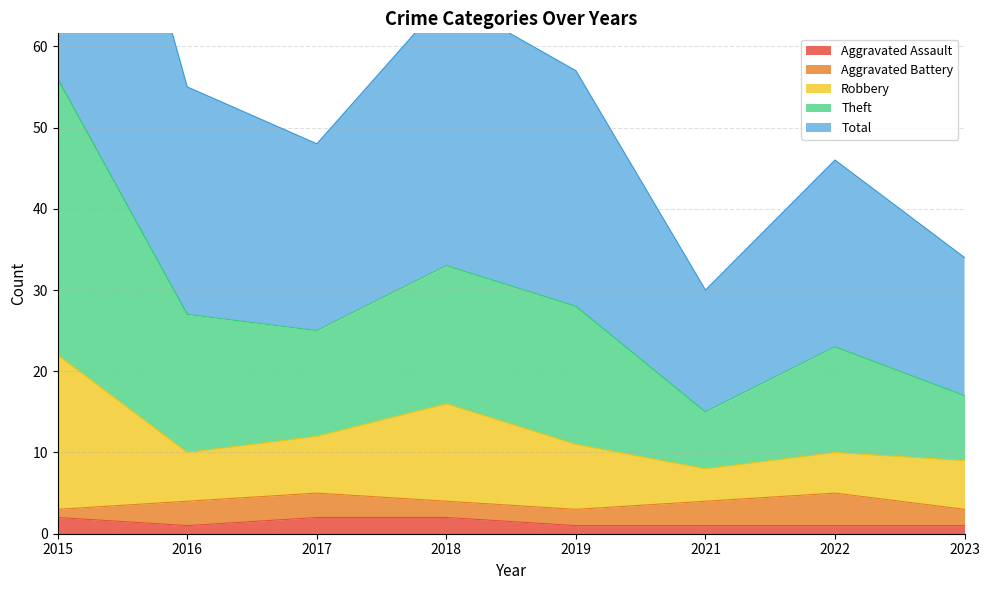

Where is the first local maximum for Theft?

2018